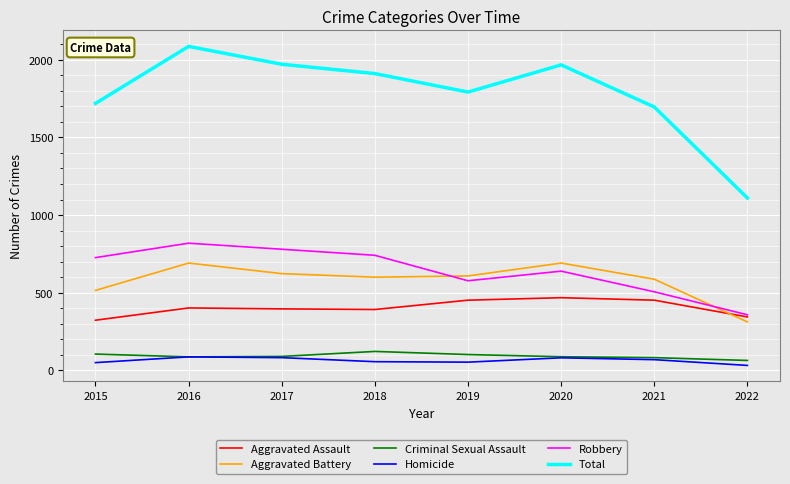

Which series has the largest total across all categories?

Total